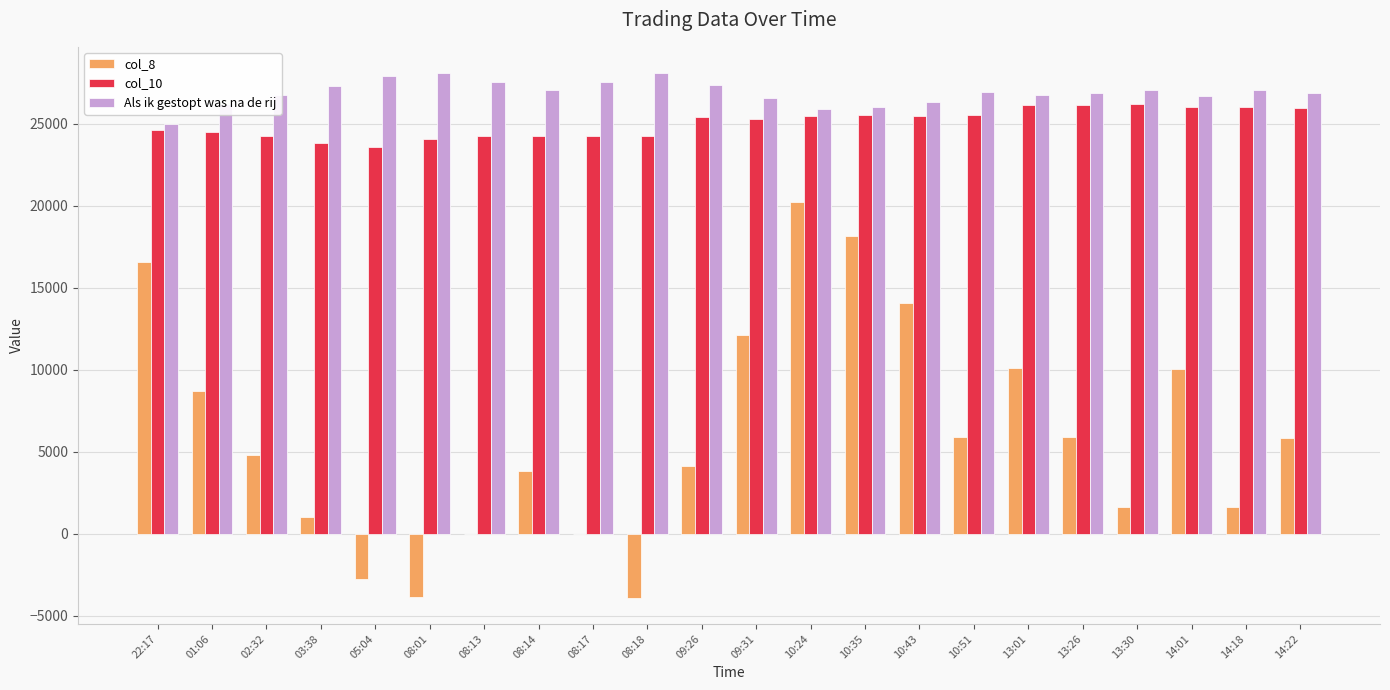

What is the highest value of the col_8 series?

20195.3